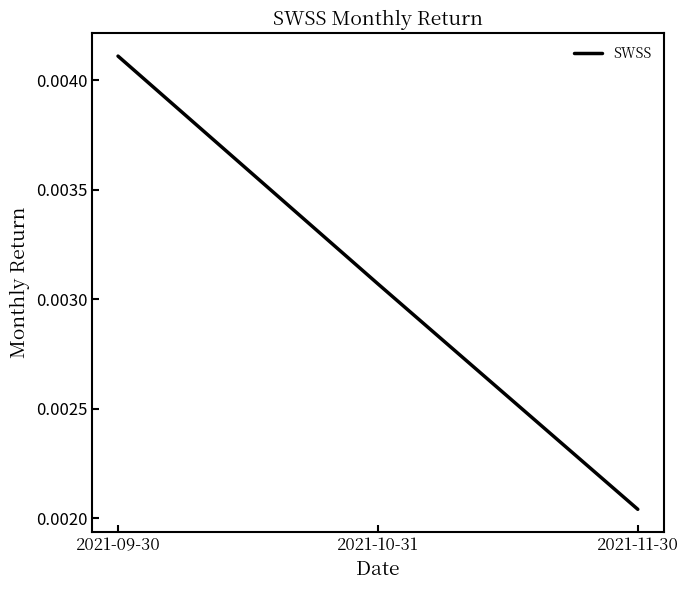

Between 2021-11-30 and 2021-09-30, which is larger?

2021-09-30